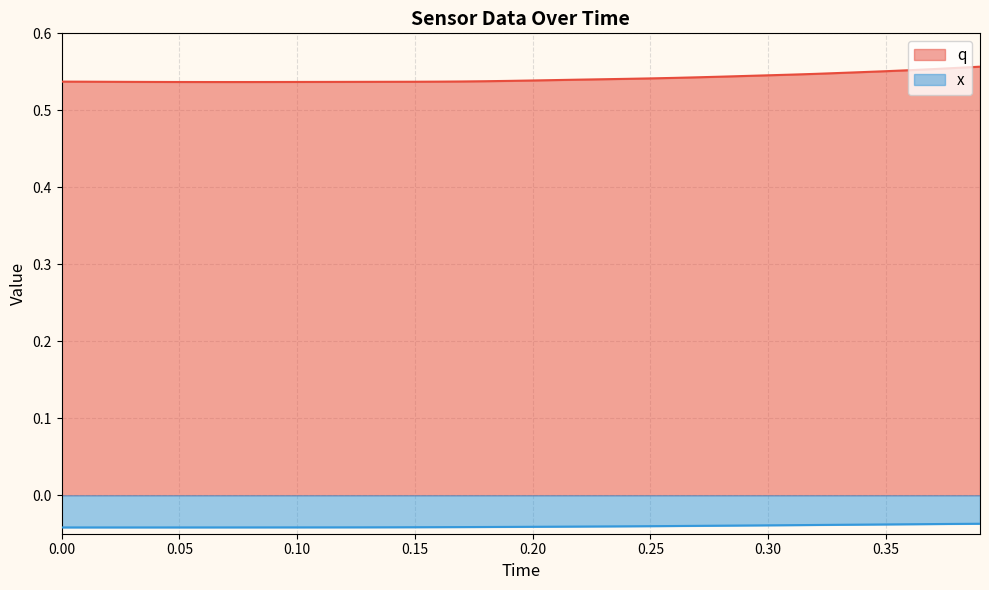

How many lines are shown in the chart?

2